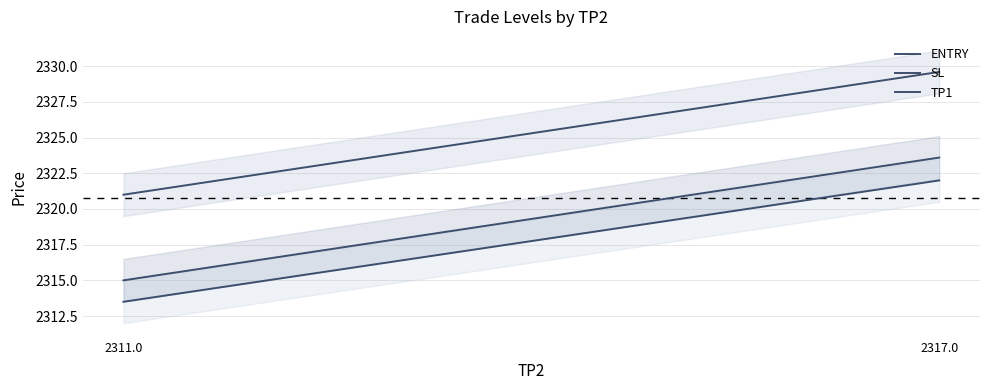

List the series in order of their overall mean, highest first.

SL, ENTRY, TP1